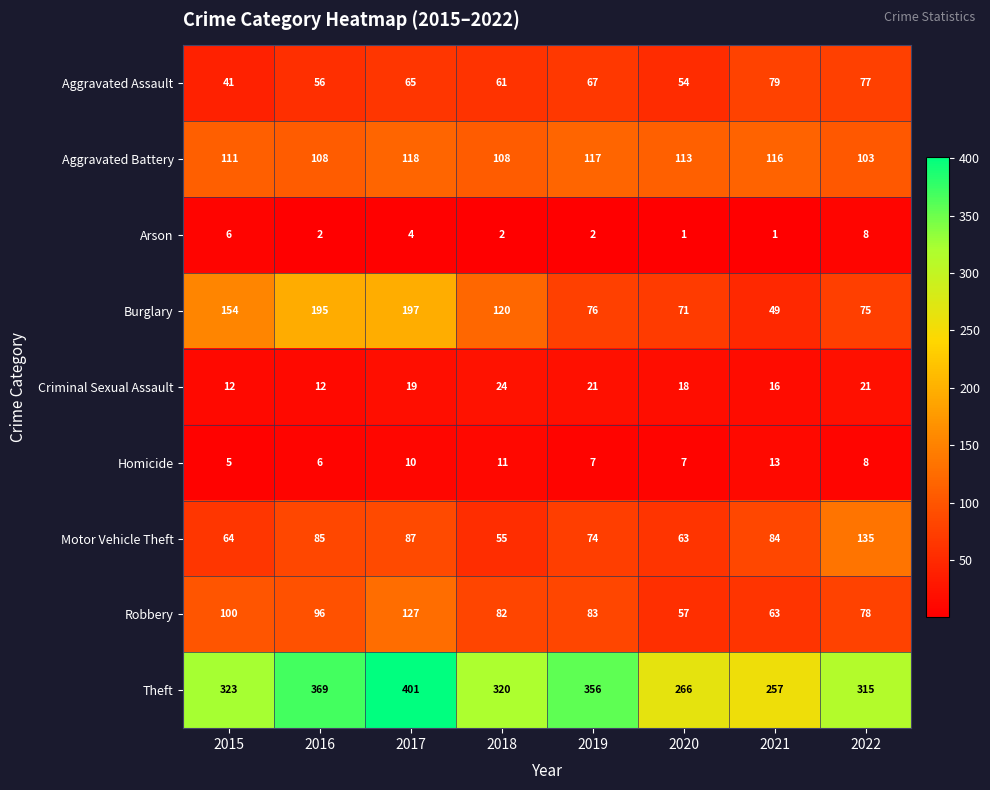

Which series has the largest total across all categories?

Theft